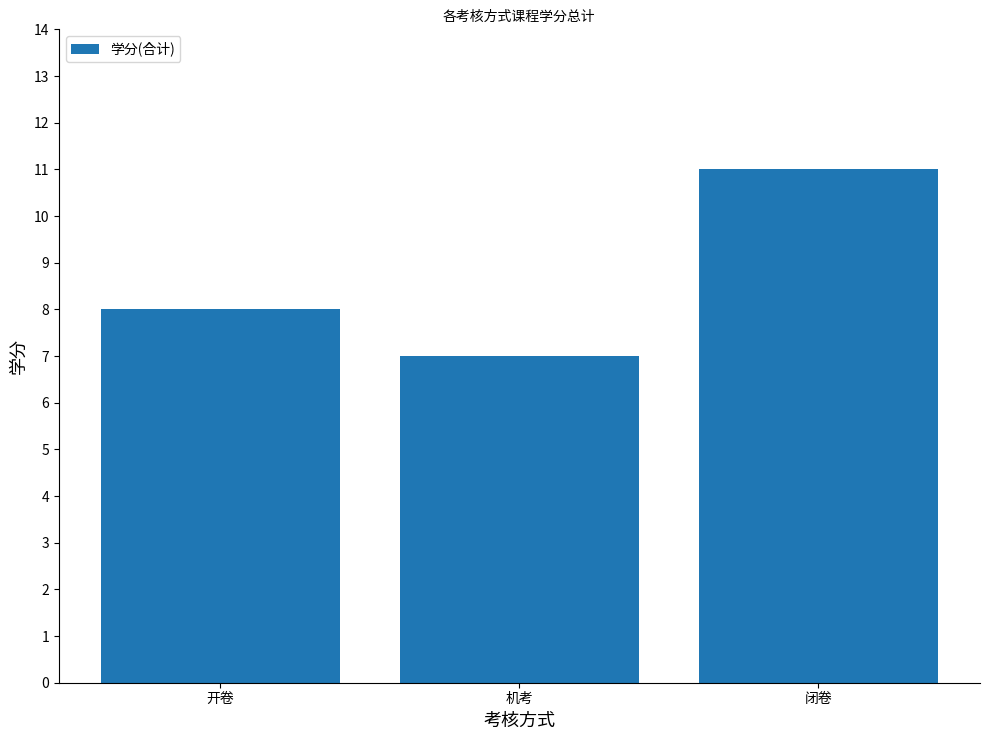

List the labels in order of value, smallest first.

机考, 开卷, 闭卷